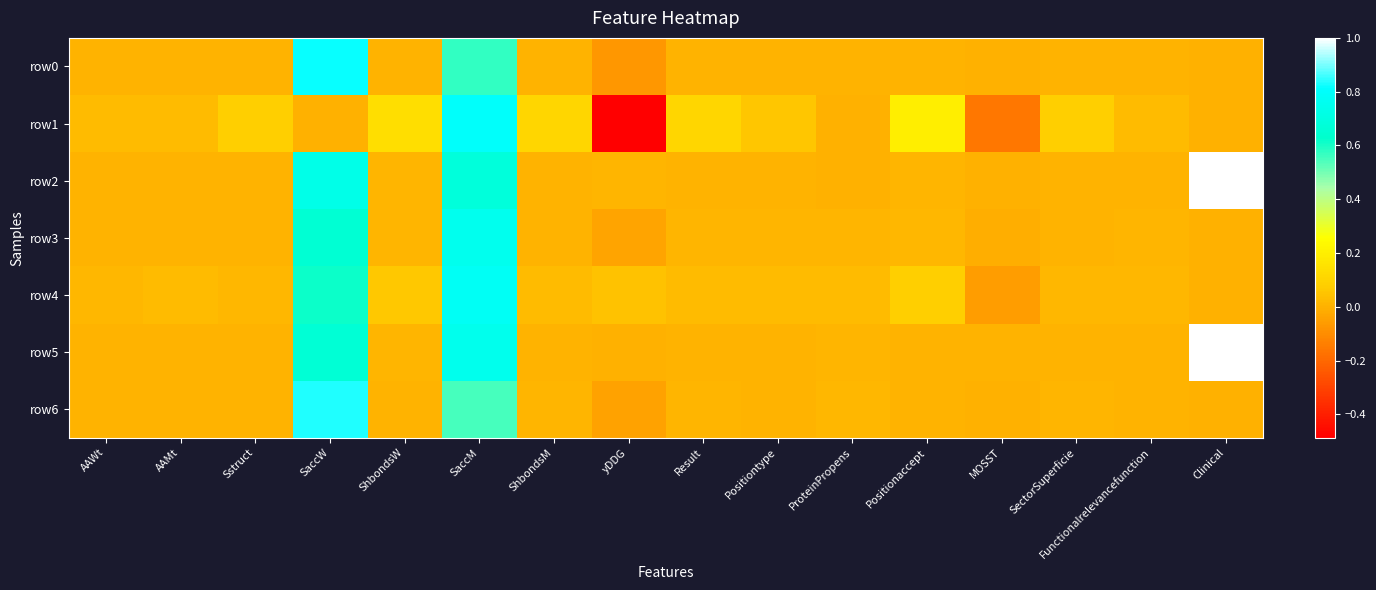

What is the smallest value displayed?

-0.5